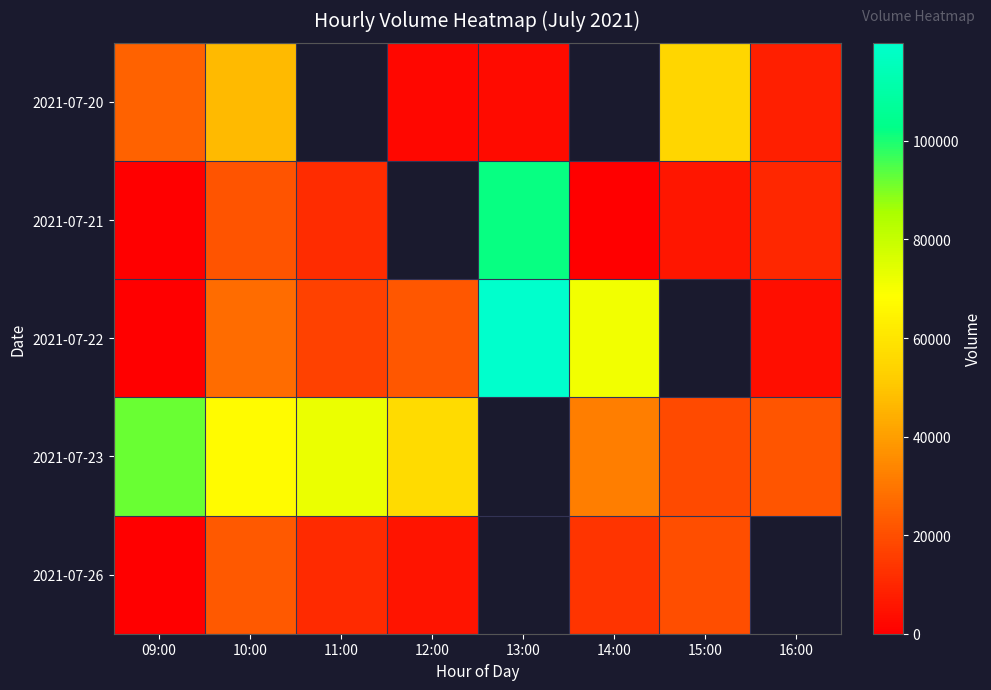

Which category has the lowest value in the 2021-07-20 series?

12:00